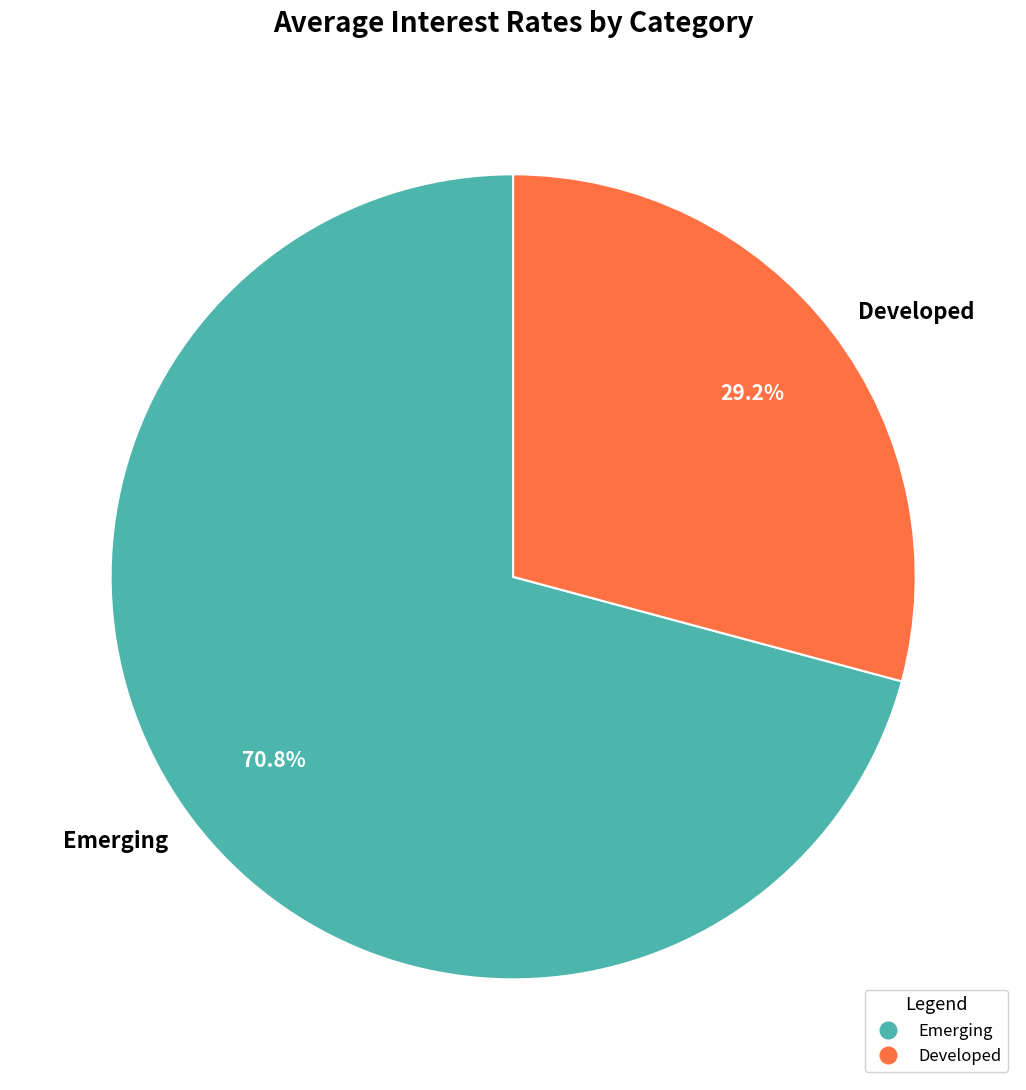

Count the number of slices in the pie.

2